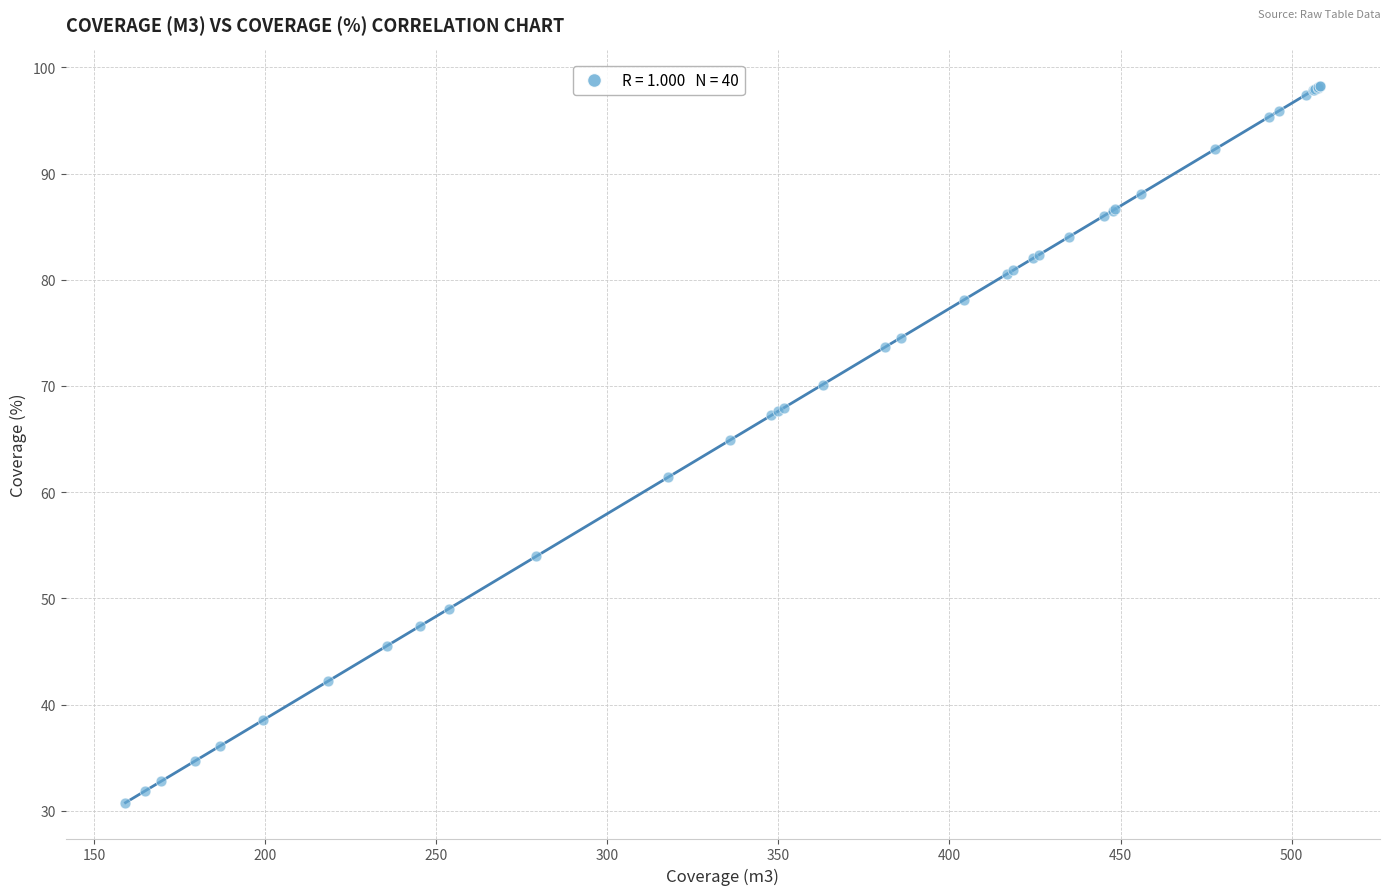

What Y value in the scatter plot is closest to 64?

64.9